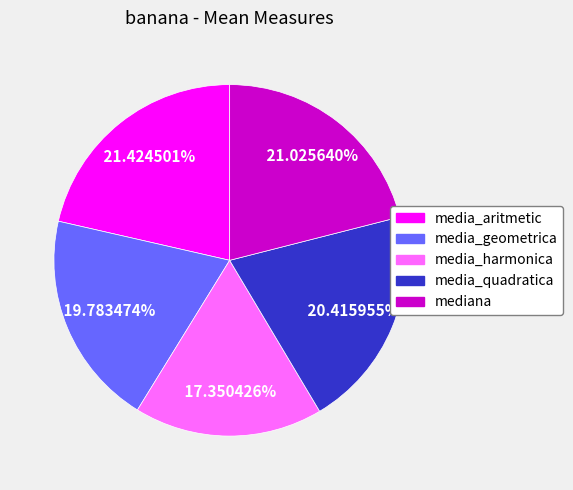

Does media_aritmetic represent more than half of the total?

No